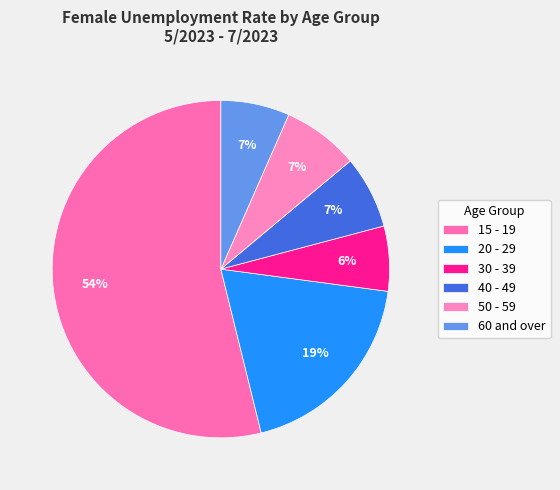

How many segments does this pie chart have?

6